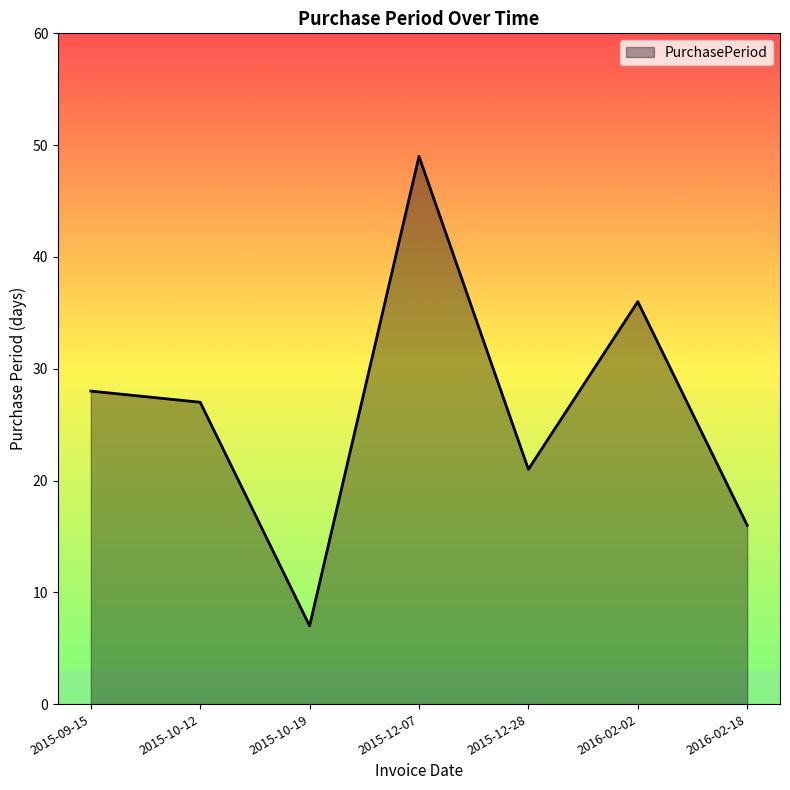

List the labels in order of value, smallest first.

2015-10-19, 2016-02-18, 2015-12-28, 2015-10-12, 2015-09-15, 2016-02-02, 2015-12-07